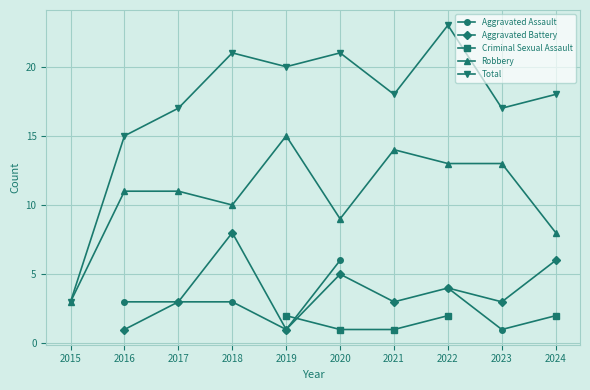

What is the value of the Total point at the 6th from the left?

21